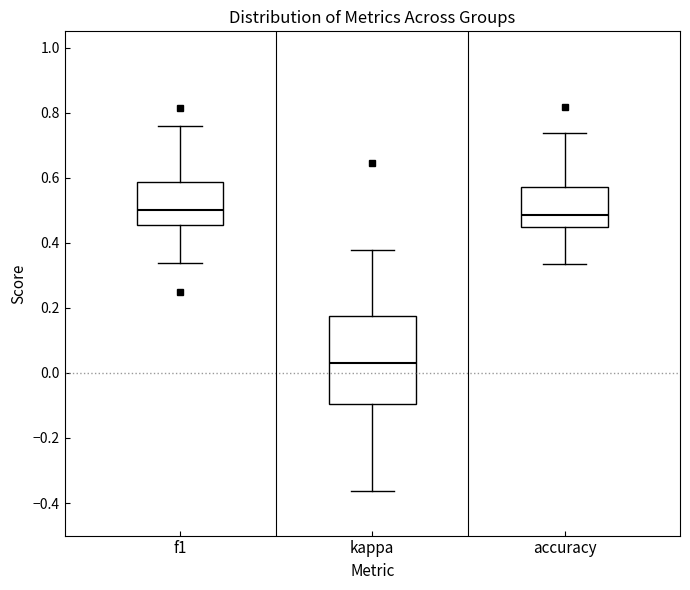

Which box's median line is the lowest?

kappa